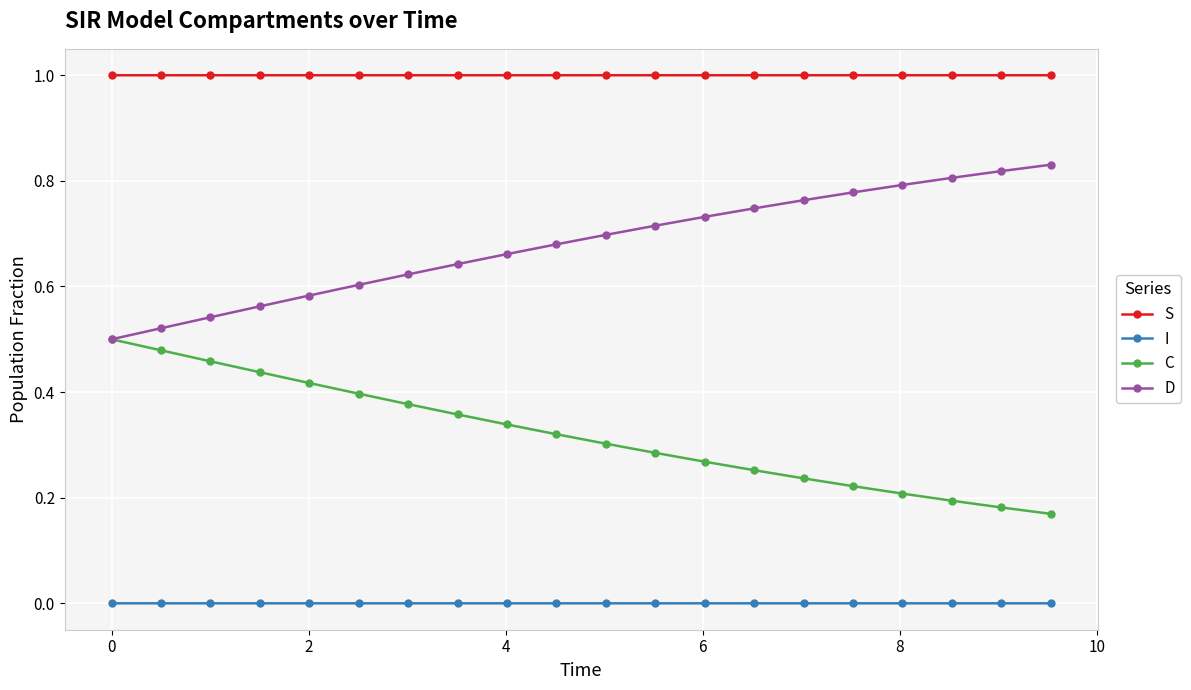

What are all the series names shown in the legend?

S, I, C, D